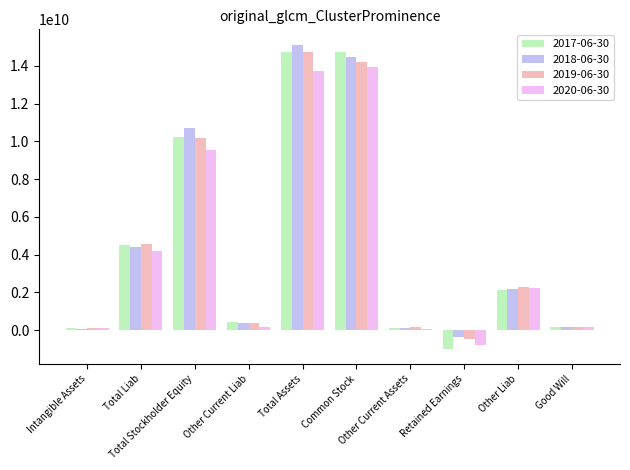

At how many categories does at least one series exceed 6234234840?

3